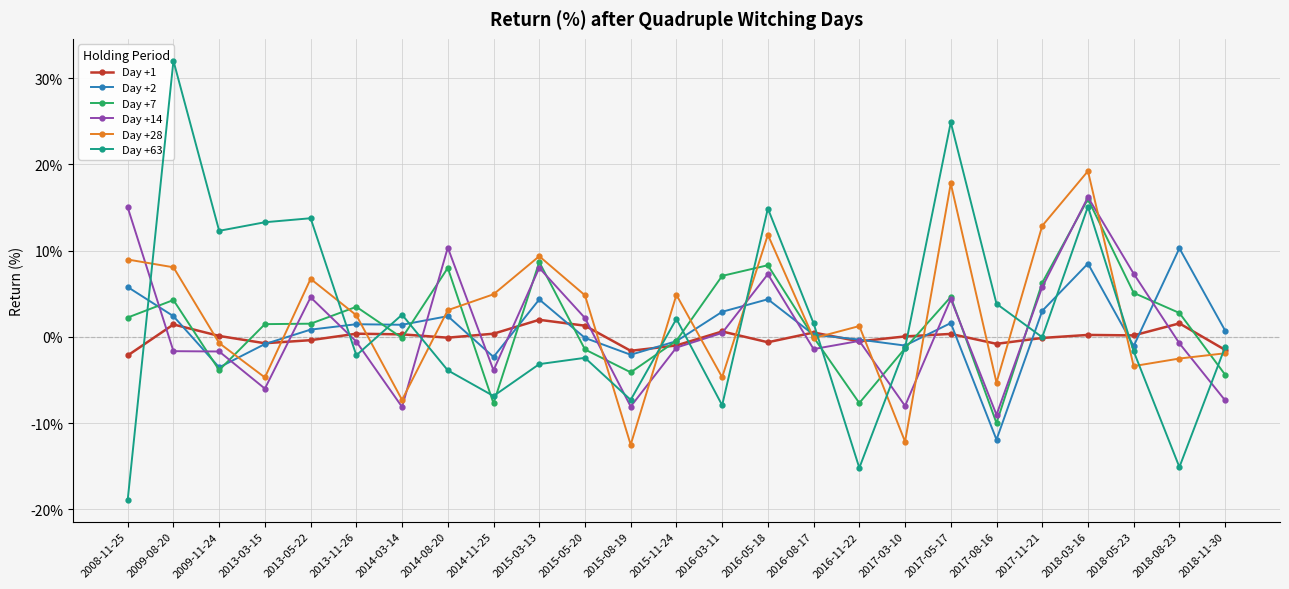

In Day +2, how many points are higher than both neighbors (excluding endpoints)?

7